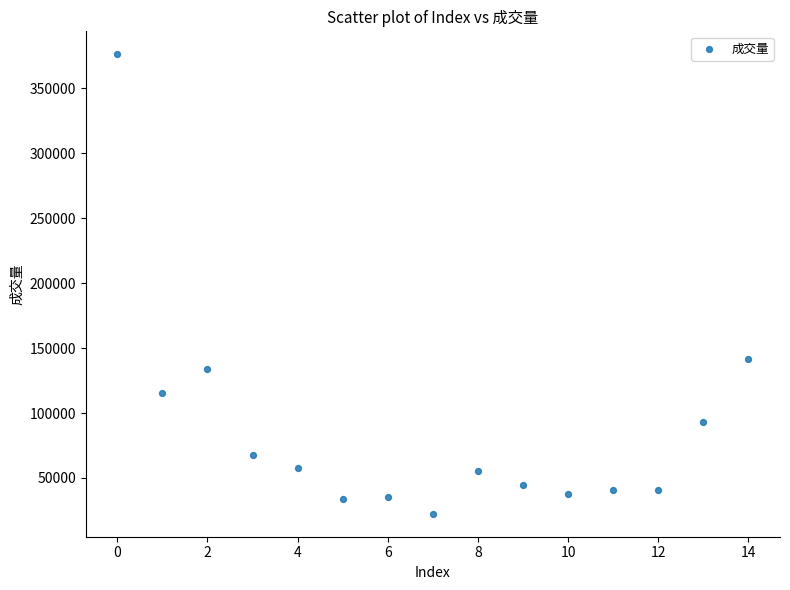

What Y value in the scatter plot is closest to 199285?

141738